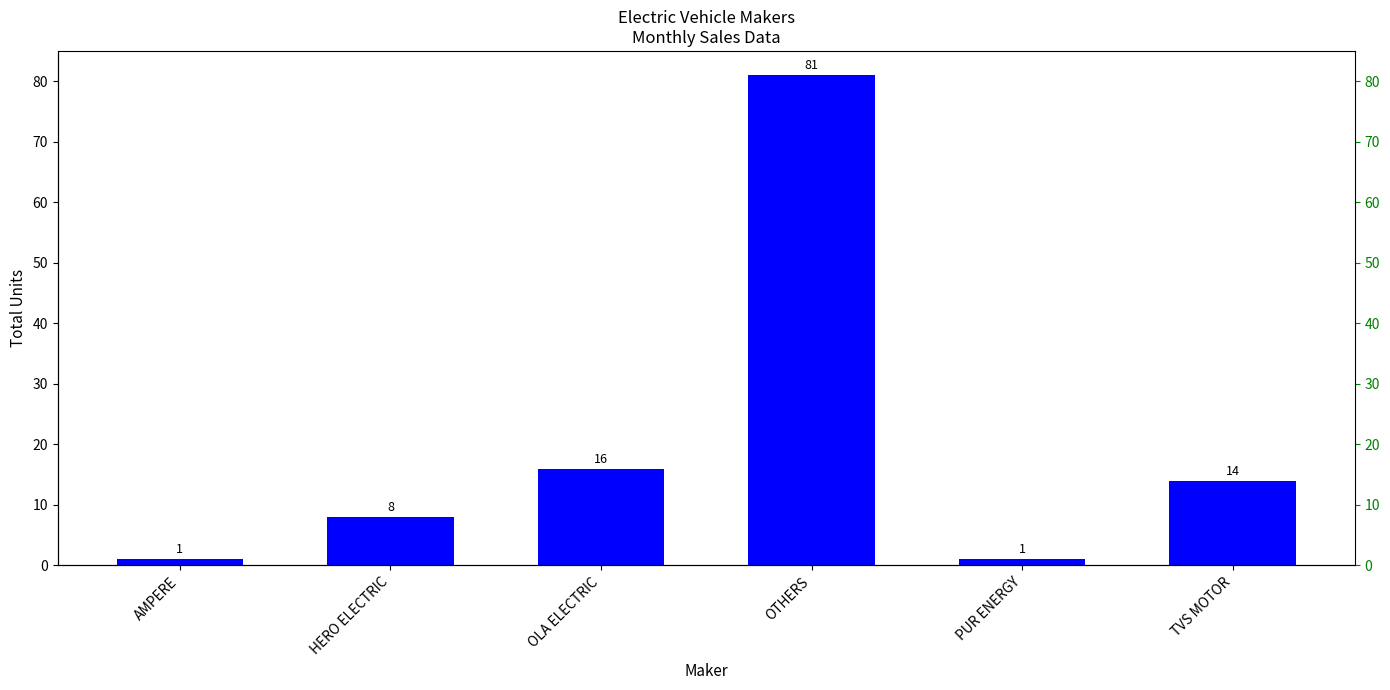

Reading right to left, what are all the values shown in this chart?

TVS MOTOR=14	PUR ENERGY=1	OTHERS=81	OLA ELECTRIC=16	HERO ELECTRIC=8	AMPERE=1